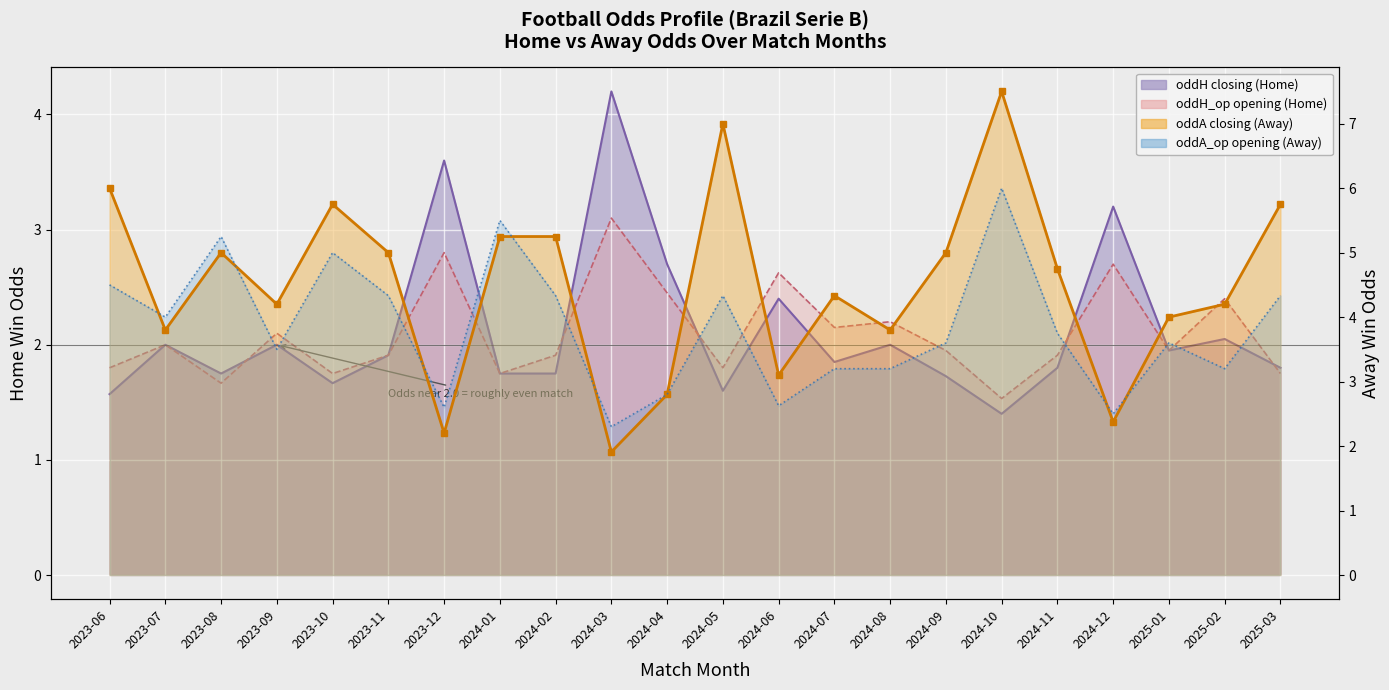

True or false: the data shows 7.5 at 2023-10.

False